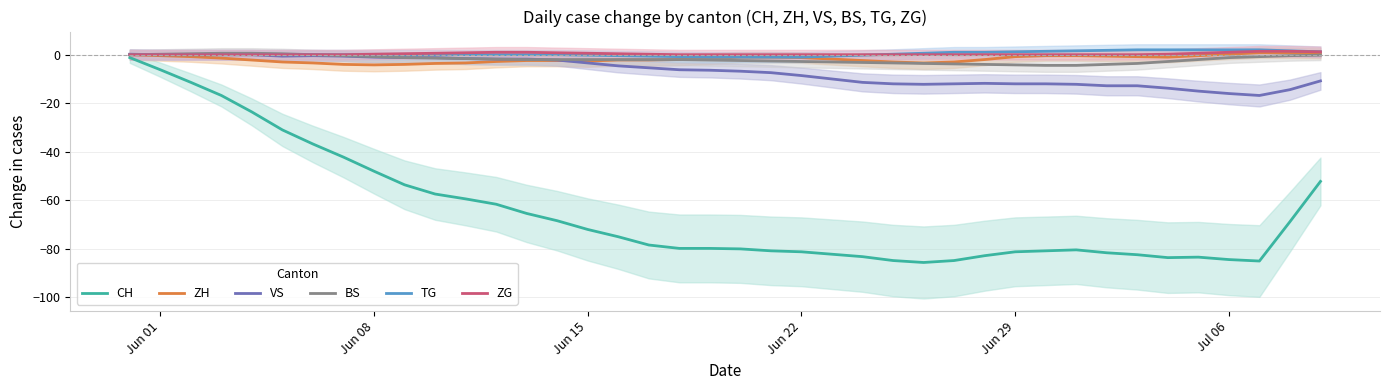

What are all the series names shown in the legend?

CH, ZH, VS, BS, TG, ZG